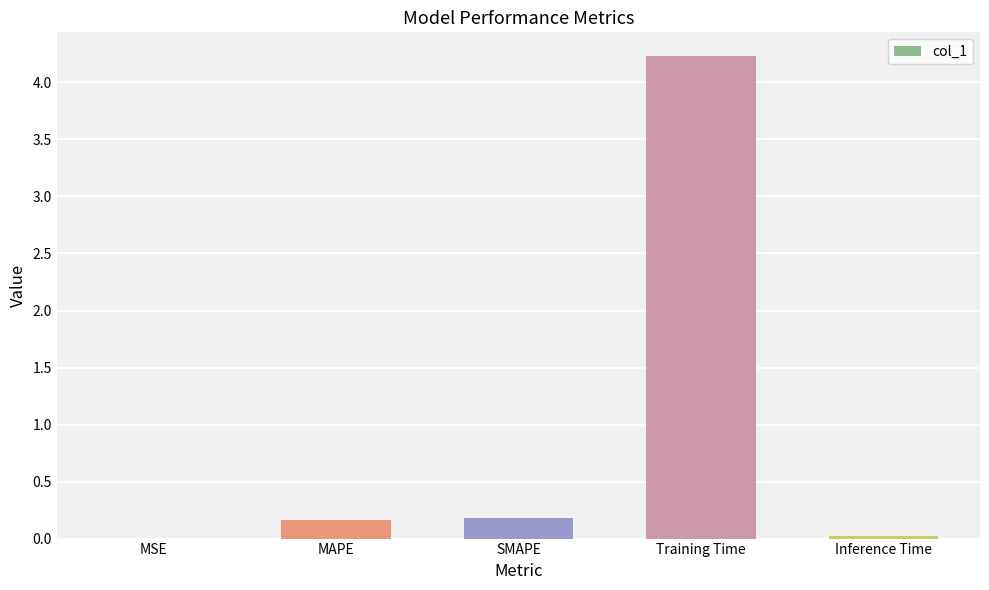

What is the sum of all values?

4.6